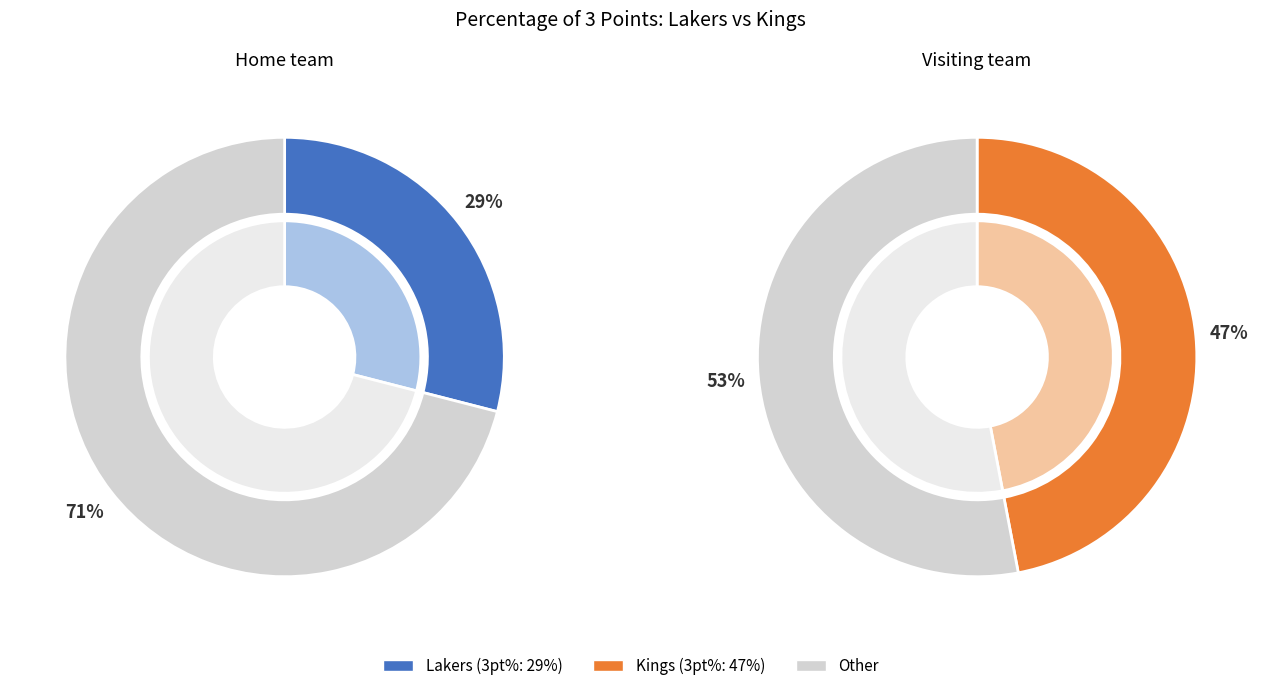

How many slices are in this pie chart?

2